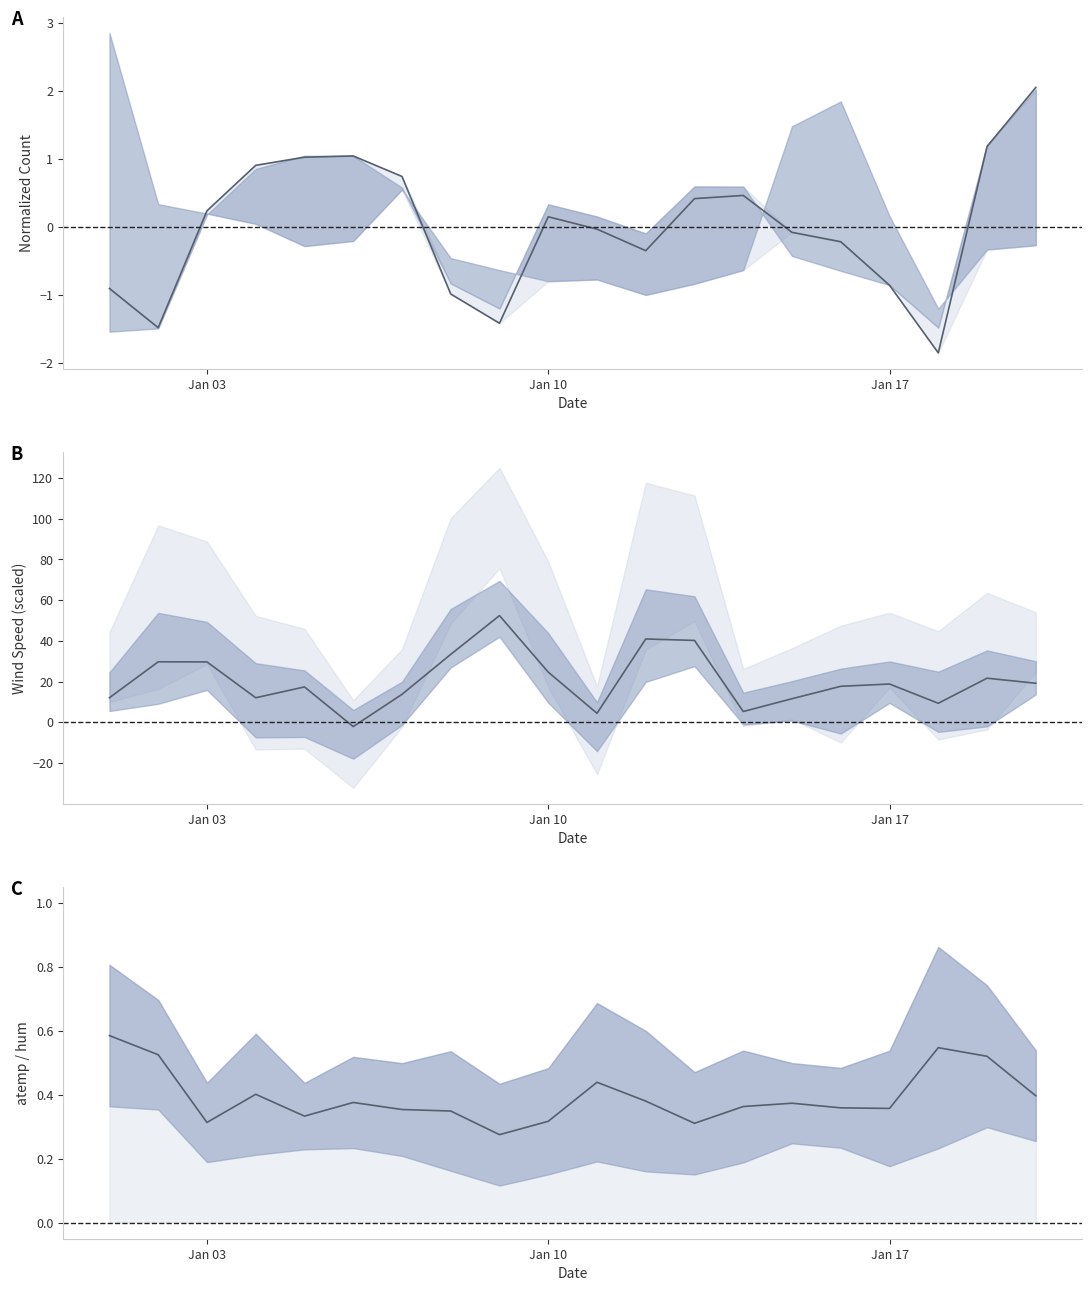

In cnt (normalized), how many points are lower than both neighbors (excluding endpoints)?

4